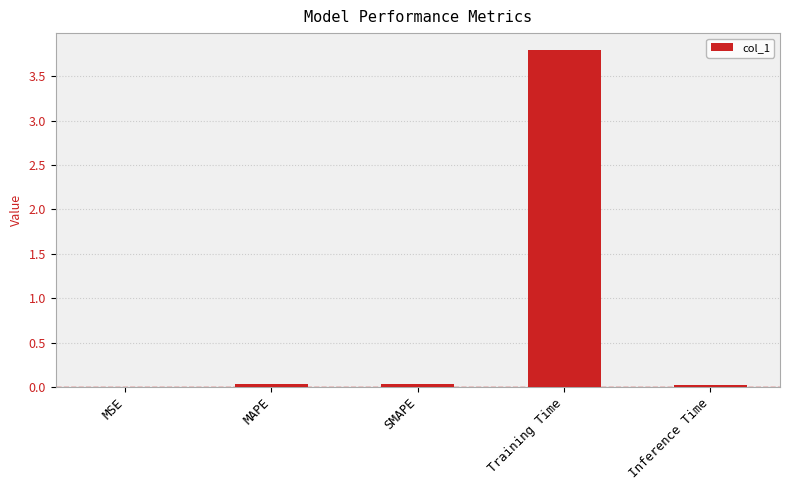

Is it true that the value at Training Time is 3.8?

True